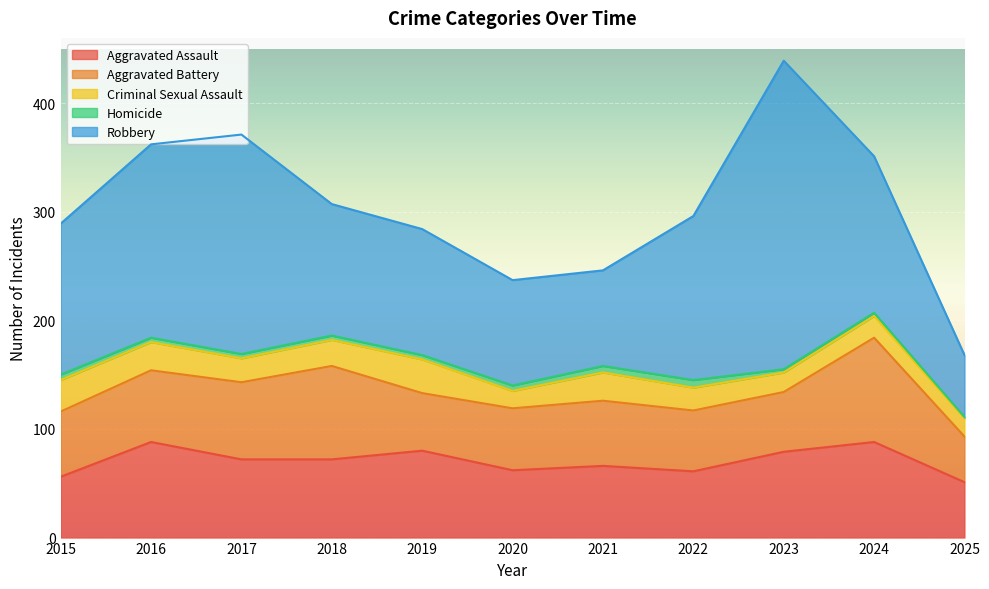

What is the spread (max minus min) of values at 2015?

134